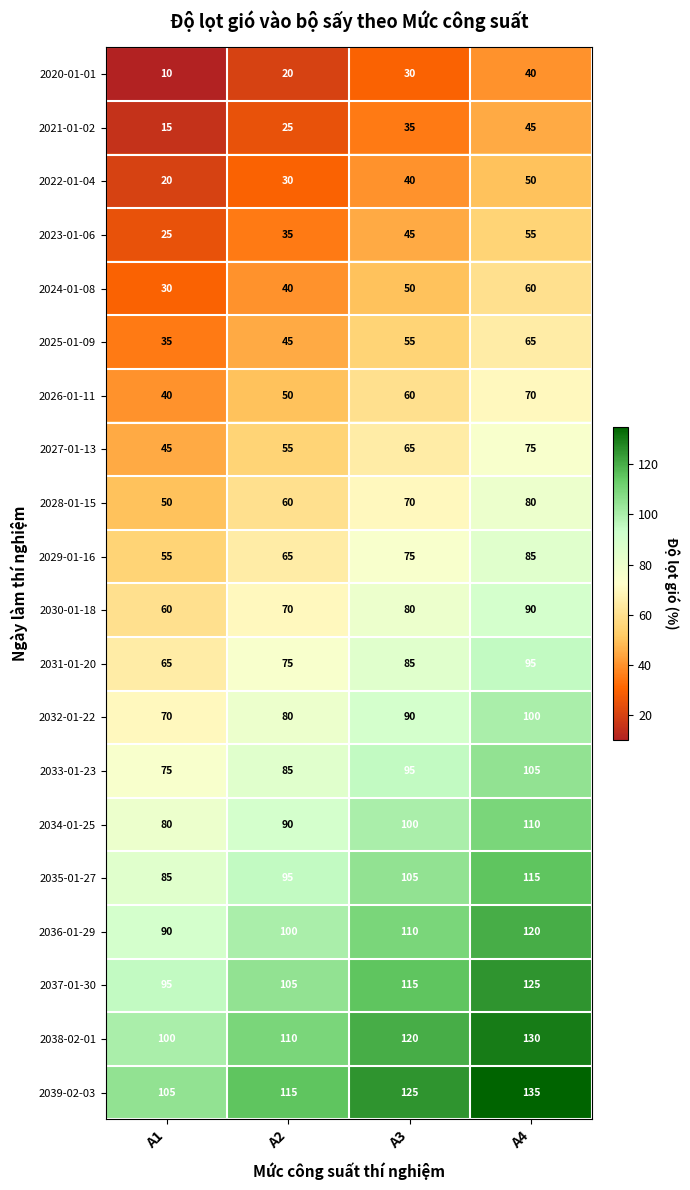

What is the difference between the highest and lowest values at A4?

95